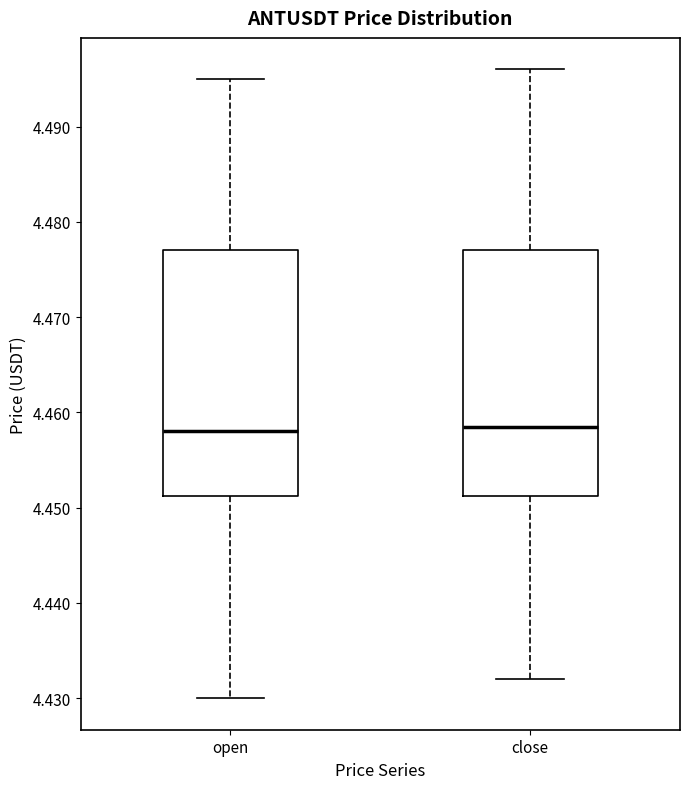

Reading left to right, transcribe this box plot: for each box, give where its median line is, the range the box spans, and where its two whiskers end, as read against the y-axis. The values are not printed on the chart, so give them approximately, as read against the axis.

open: median 4.458, box 4.451 to 4.477, whiskers 4.430 to 4.495
close: median 4.459, box 4.451 to 4.477, whiskers 4.432 to 4.496